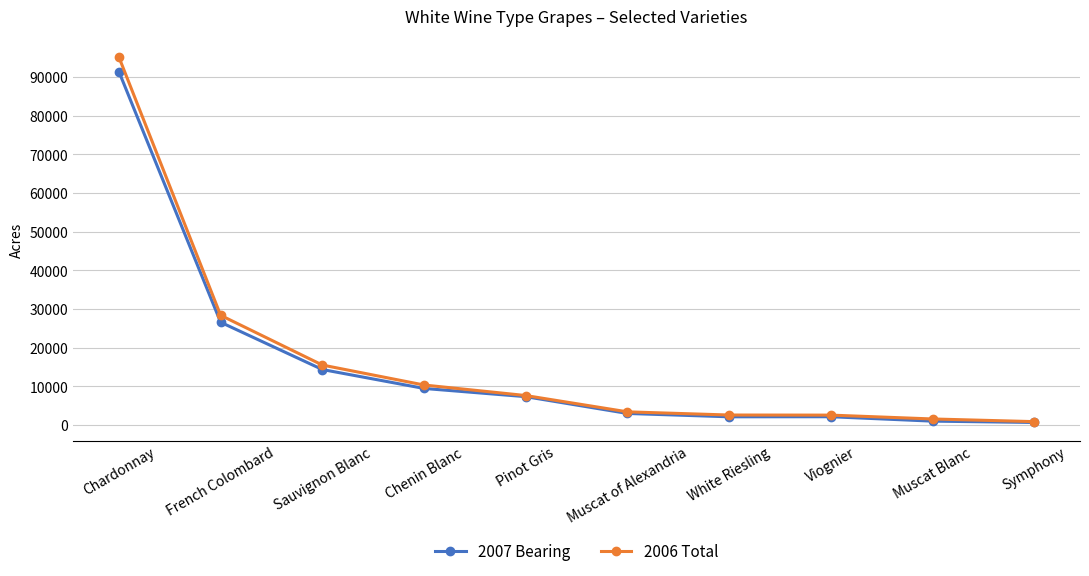

True or false: 2007 Bearing has a value of 26592 at French Colombard.

True